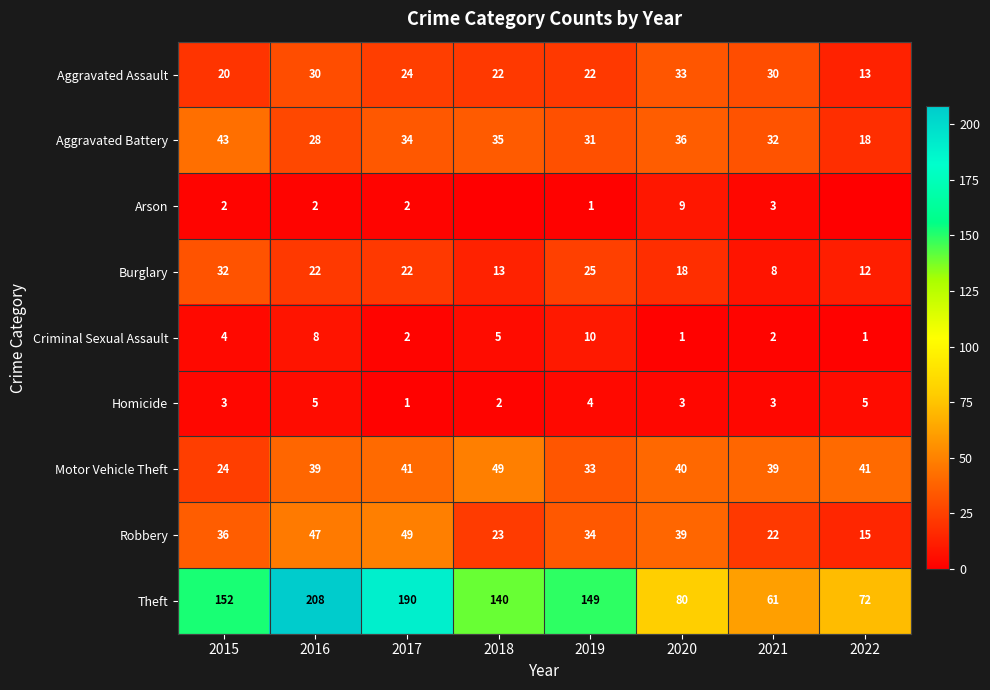

How many values in the Criminal Sexual Assault series are below 4?

4